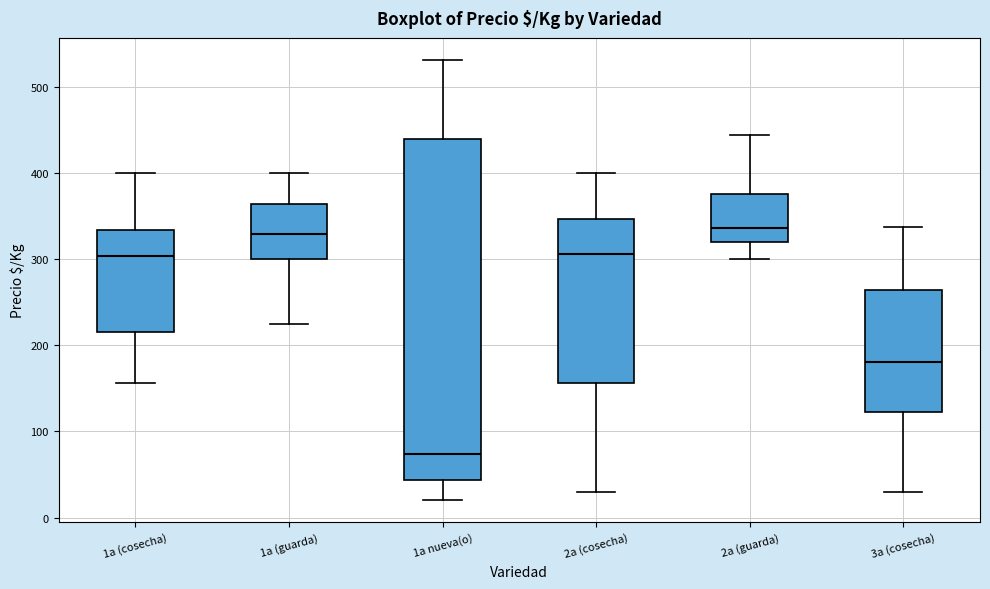

Reading left to right, read every box against the y-axis: the position of its median line, the range the box covers, and the ends of its whiskers. The values are not printed on the chart, so give them approximately, as read against the axis.

1a (cosecha): median 300, box 220 to 330, whiskers 160 to 400
1a (guarda): median 330, box 300 to 360, whiskers 230 to 400
1a nueva(o): median 70, box 40 to 440, whiskers 20 to 530
2a (cosecha): median 310, box 160 to 350, whiskers 30 to 400
2a (guarda): median 340, box 320 to 380, whiskers 300 to 440
3a (cosecha): median 180, box 120 to 260, whiskers 30 to 340